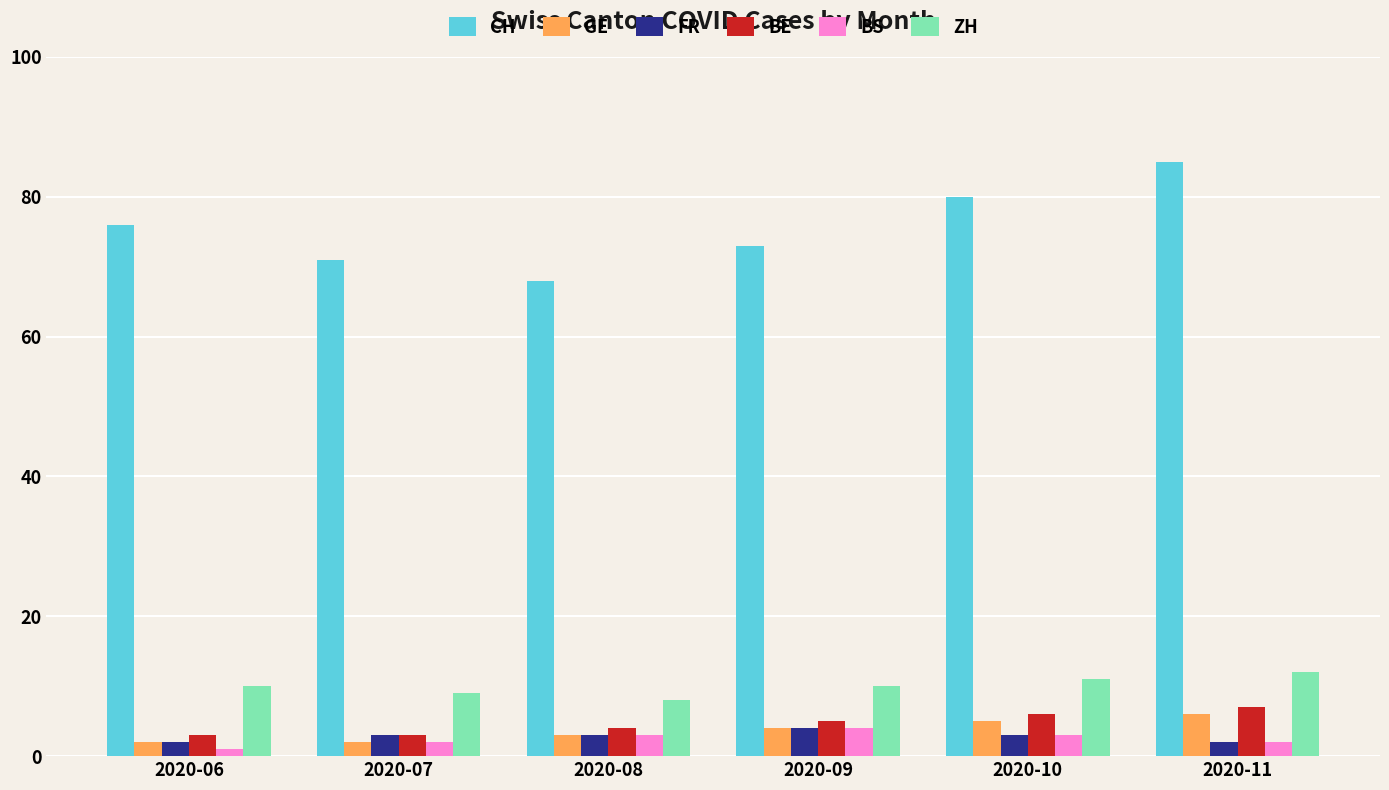

How many distinct data groups are displayed?

6